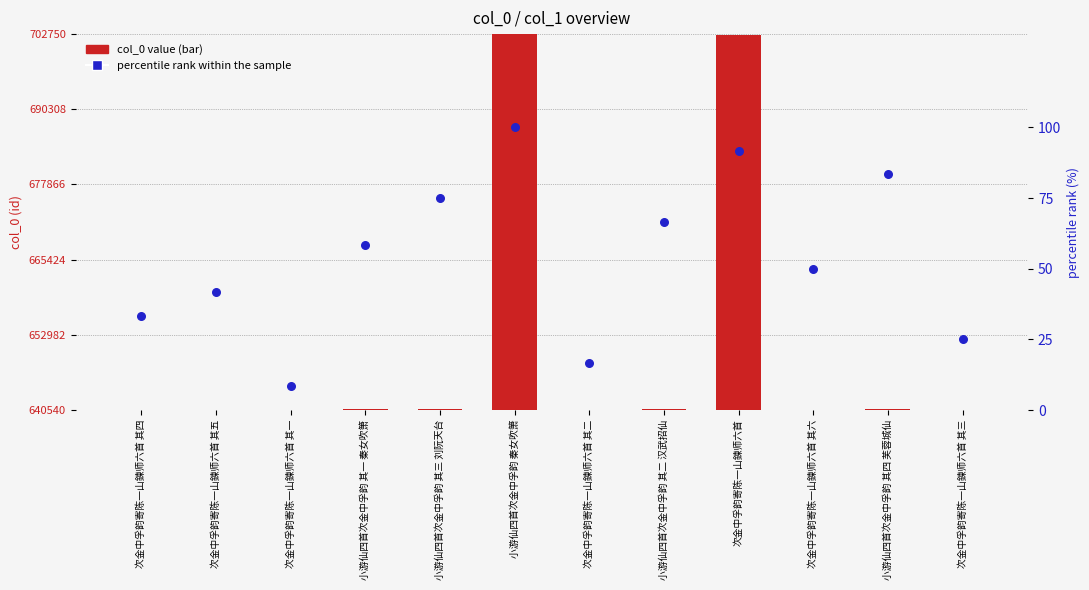

Which series has the largest Y range (max minus min)?

col_0 value